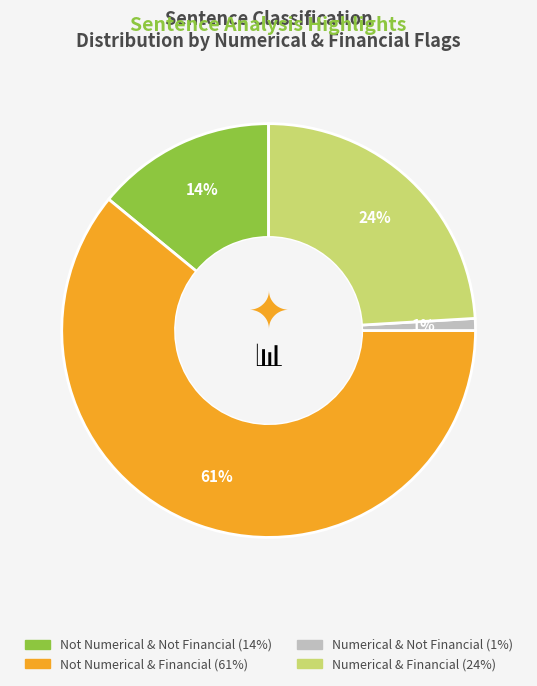

Does any single category account for the majority?

Yes